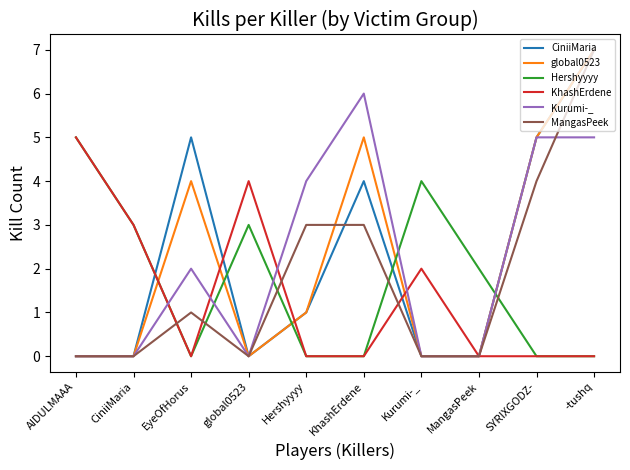

The KhashErdene series shows 3 at MangasPeek. True or false?

False